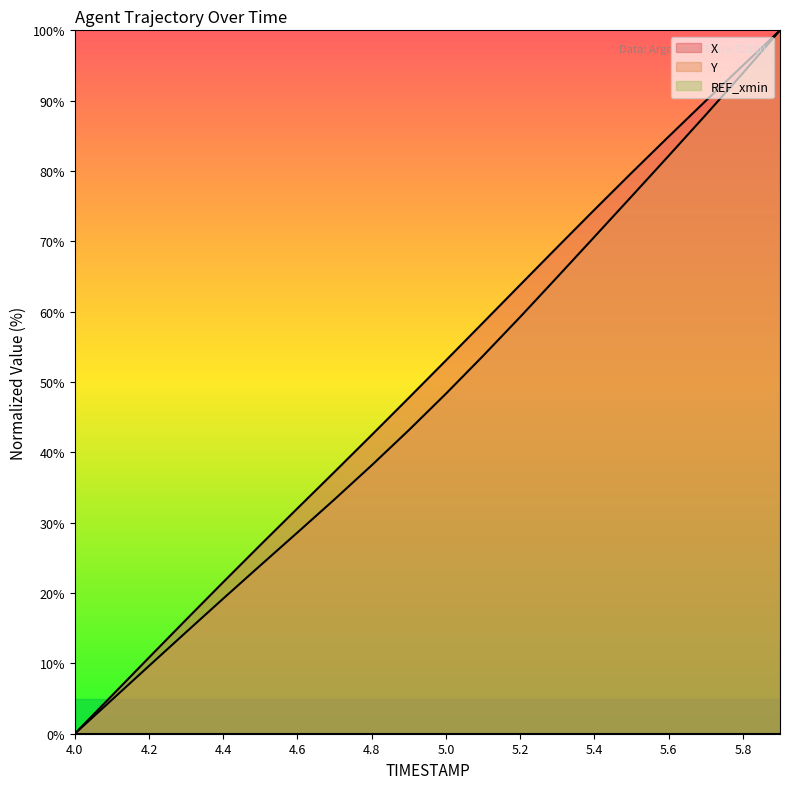

True or false: Y and X cross at least once.

False